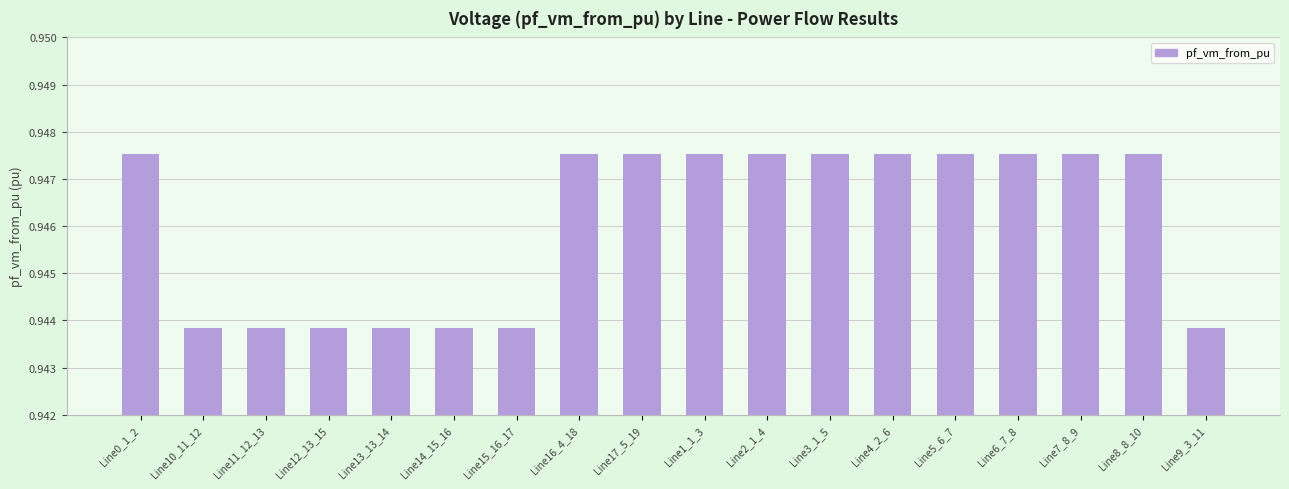

How many bars are there in total?

18